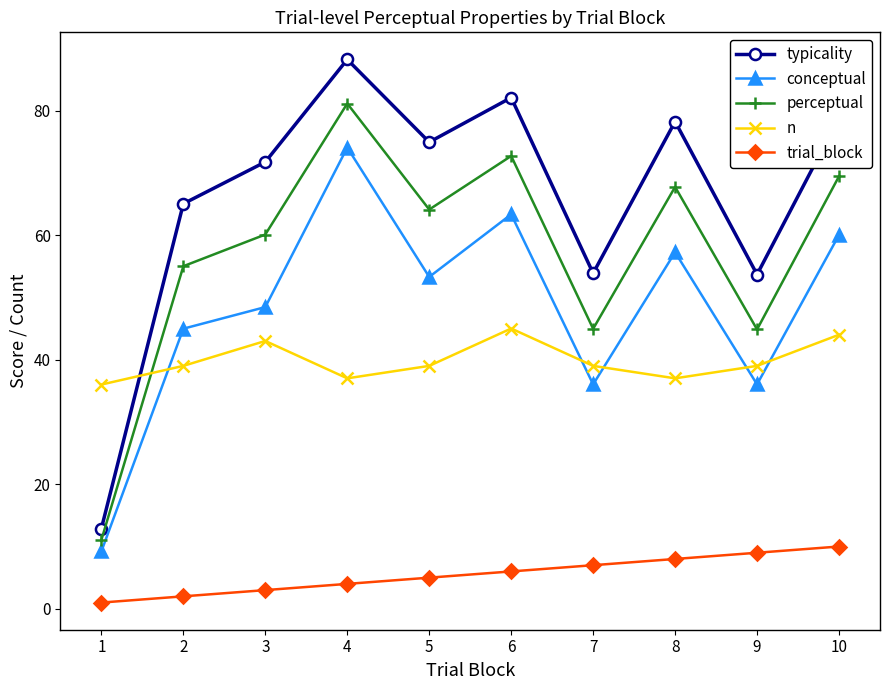

What is the difference between the second highest and second lowest values in the typicality series?

28.4